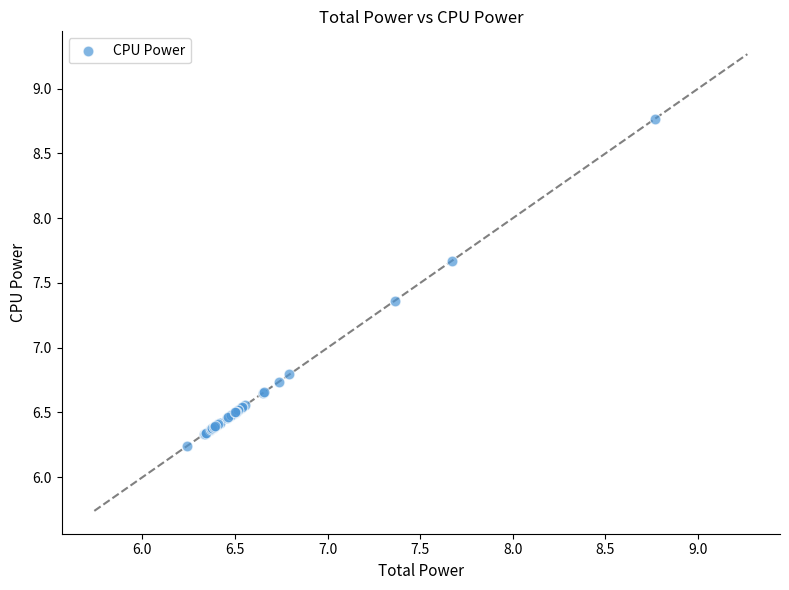

What Y value in the scatter plot is closest to 7?

6.8